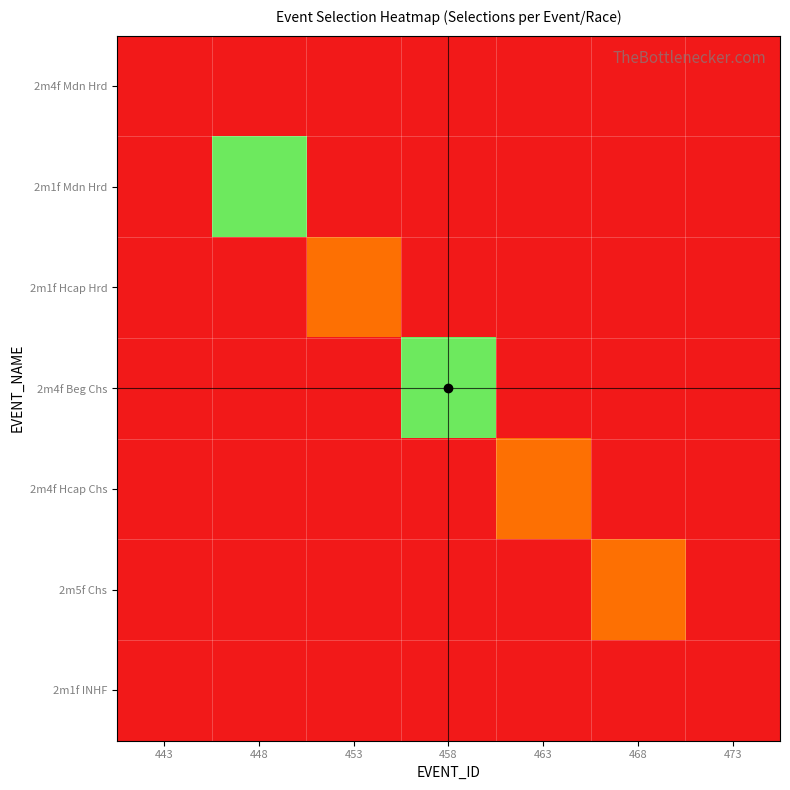

Reading right to left, transcribe all the data shown in this chart.

2m4f Mdn Hrd: 473=0	468=0	463=0	458=0	453=0	448=0	443=7
2m1f Mdn Hrd: 473=0	468=0	463=0	458=0	453=0	448=4	443=0
2m1f Hcap Hrd: 473=0	468=0	463=0	458=0	453=6	448=0	443=0
2m4f Beg Chs: 473=0	468=0	463=0	458=4	453=0	448=0	443=0
2m4f Hcap Chs: 473=0	468=0	463=6	458=0	453=0	448=0	443=0
2m5f Chs: 473=0	468=6	463=0	458=0	453=0	448=0	443=0
2m1f INHF: 473=7	468=0	463=0	458=0	453=0	448=0	443=0